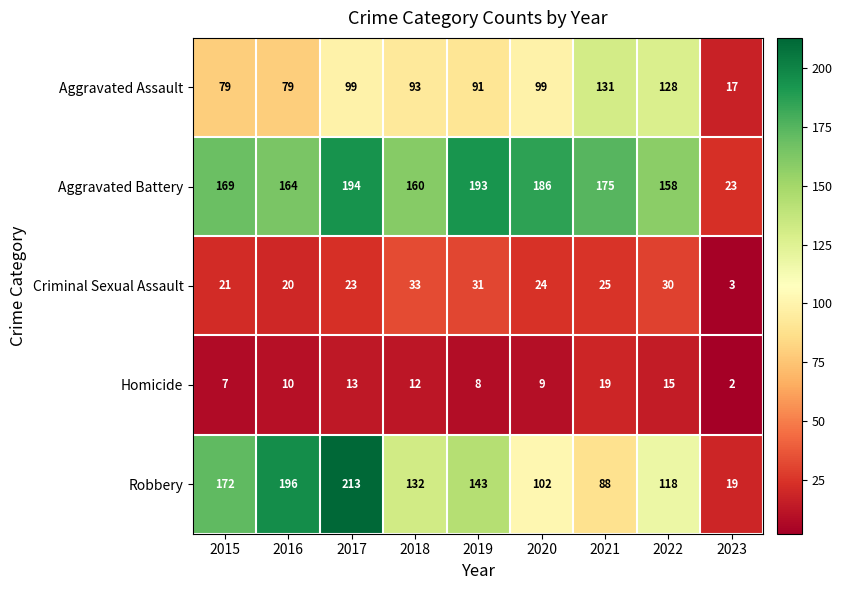

Where is Aggravated Battery nearest to the value 108?

2022